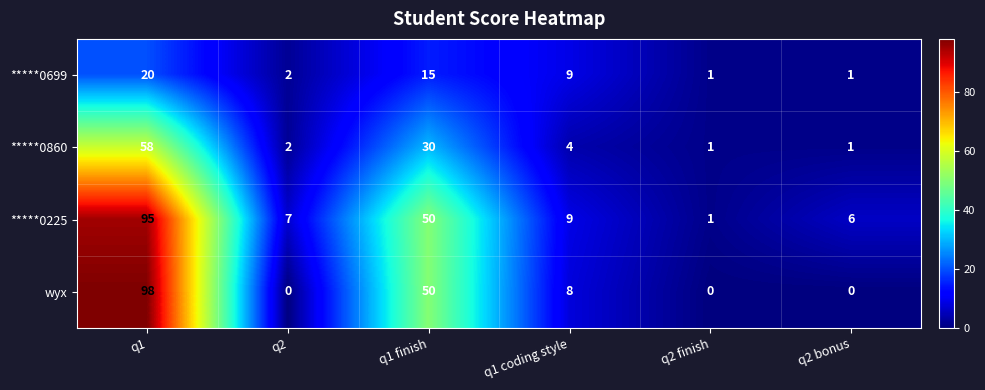

What is the difference between the *****0699 values at q2 and q1 coding style?

7